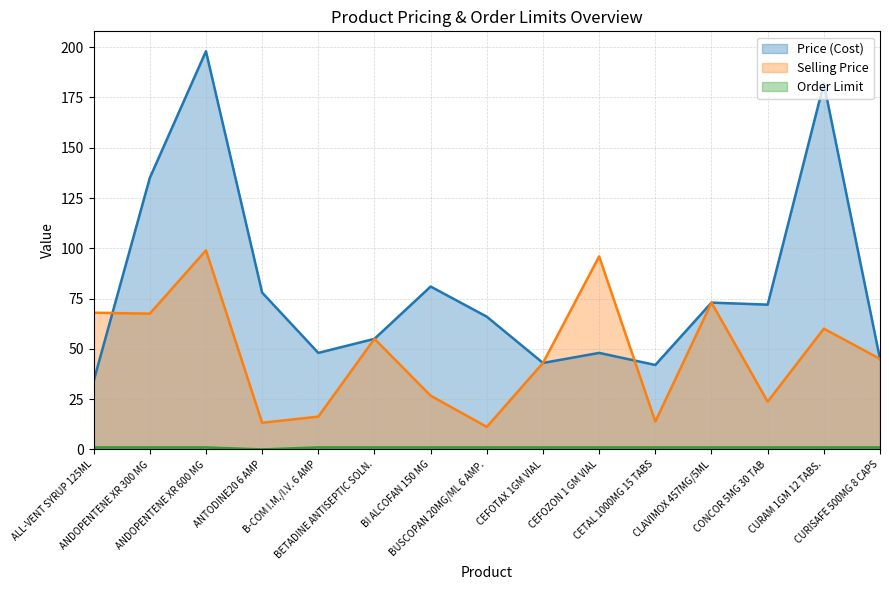

Between BETADINE ANTISEPTIC SOLN. and CURISAFE 500MG 8 CAPS, which is larger?

BETADINE ANTISEPTIC SOLN.